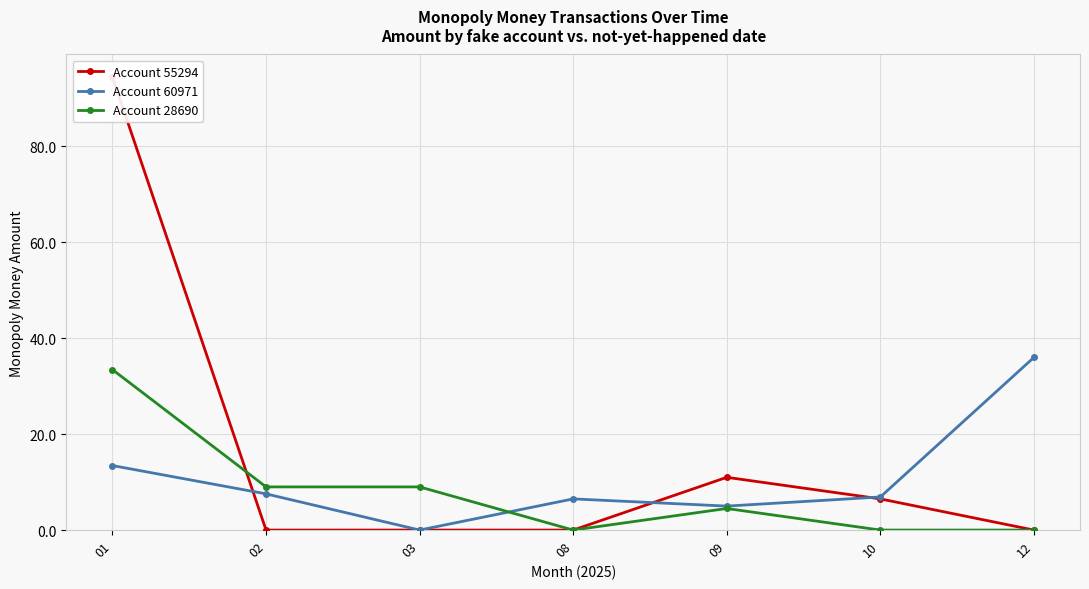

Where is the first local minimum for Account 28690?

08